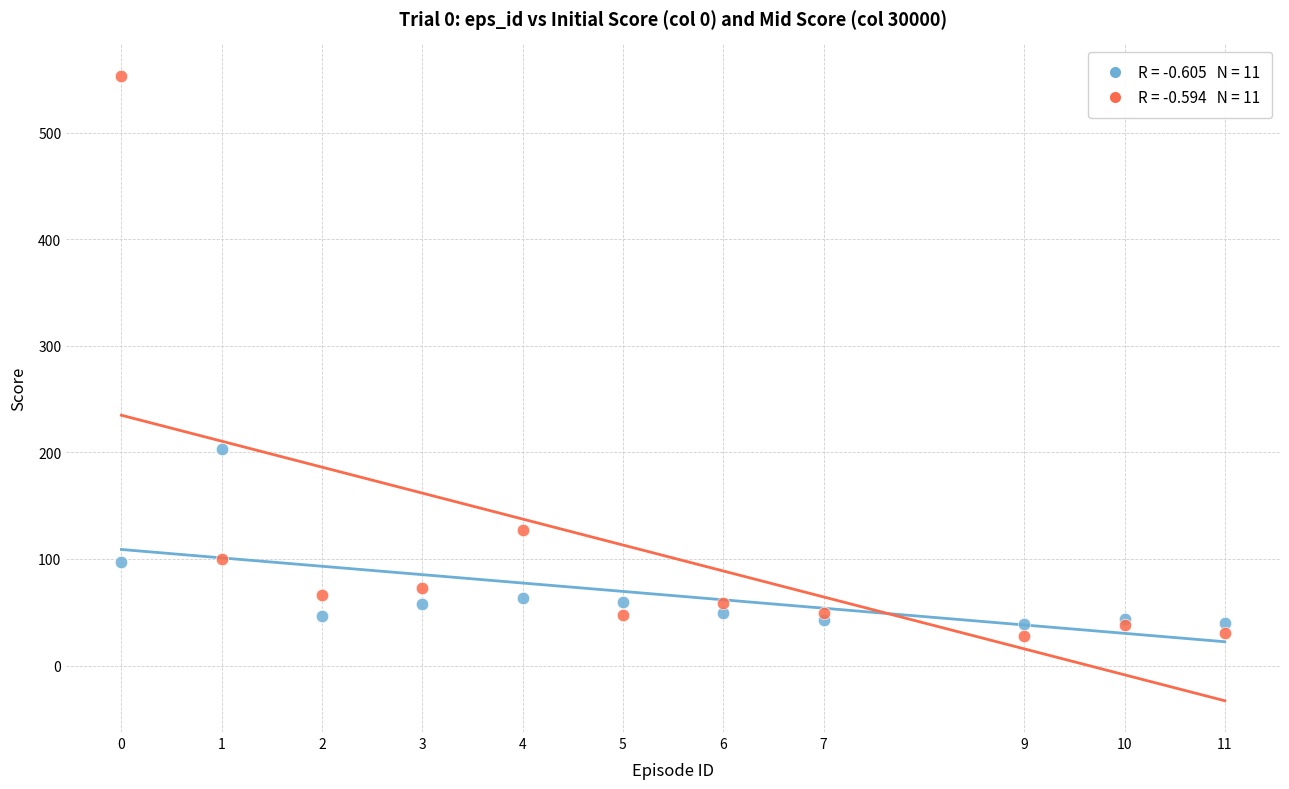

Across all series, what Y value is closest to 290?

203.2